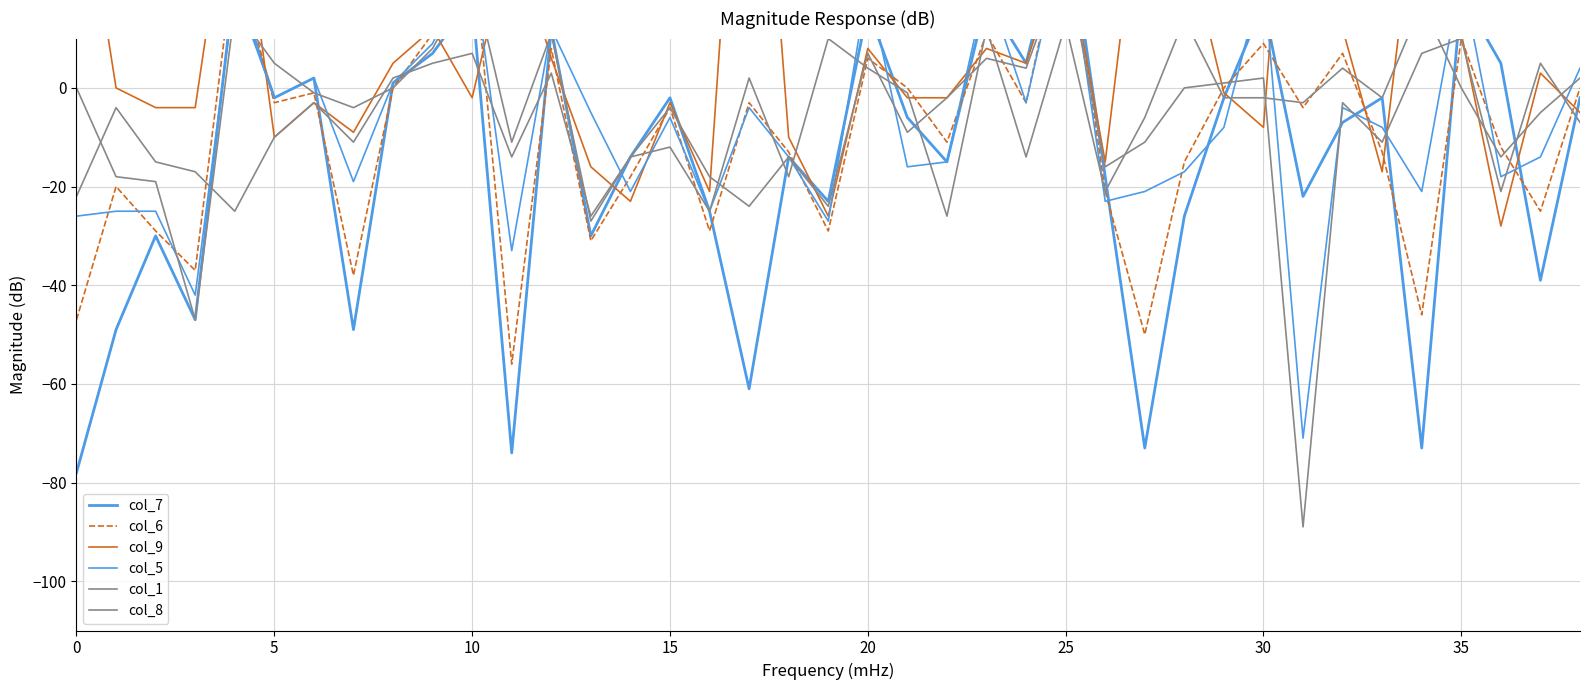

How many data points in col_9 are less than -1?

19